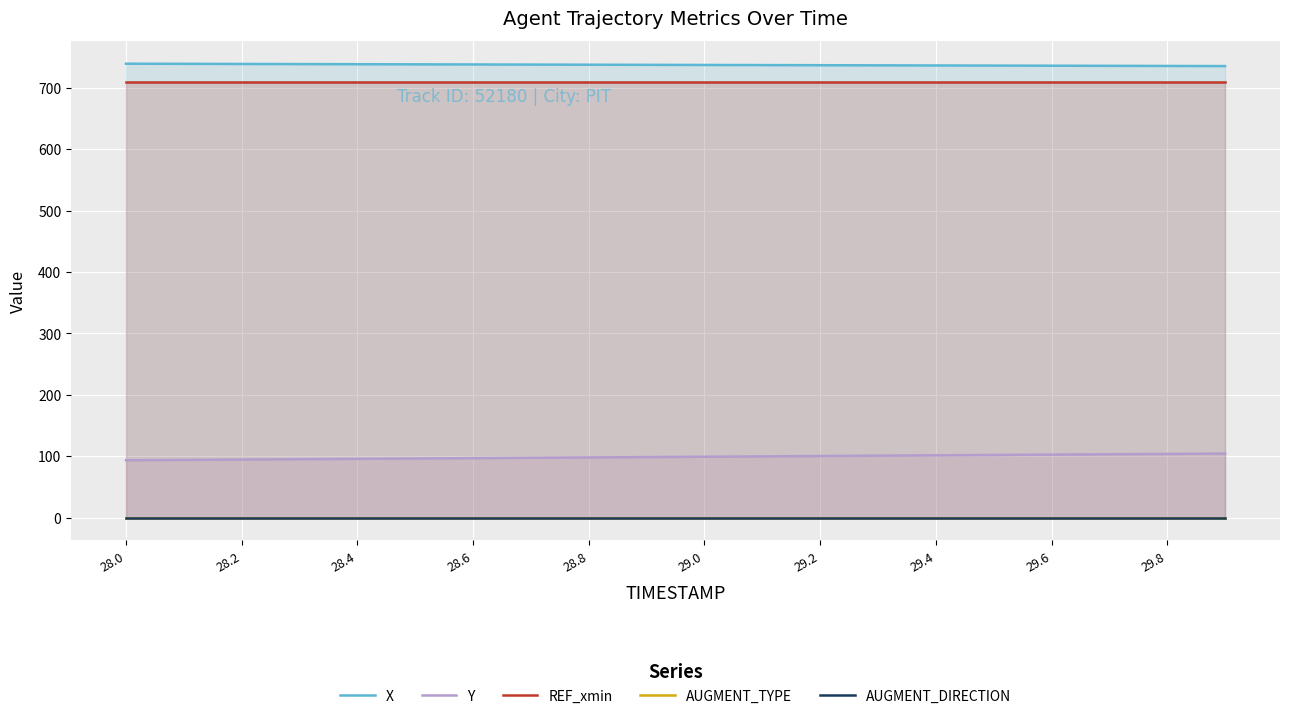

What is the value of the X point at the 12th from the left?

737.2